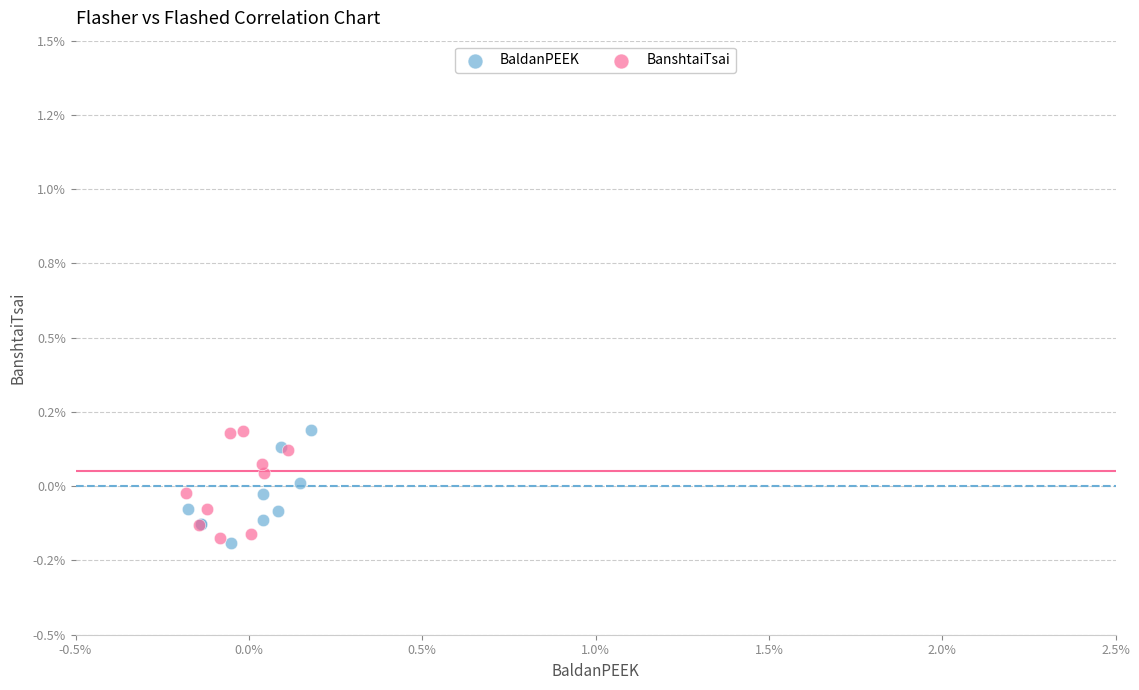

What are all the series names shown in the legend?

BaldanPEEK, BanshtaiTsai